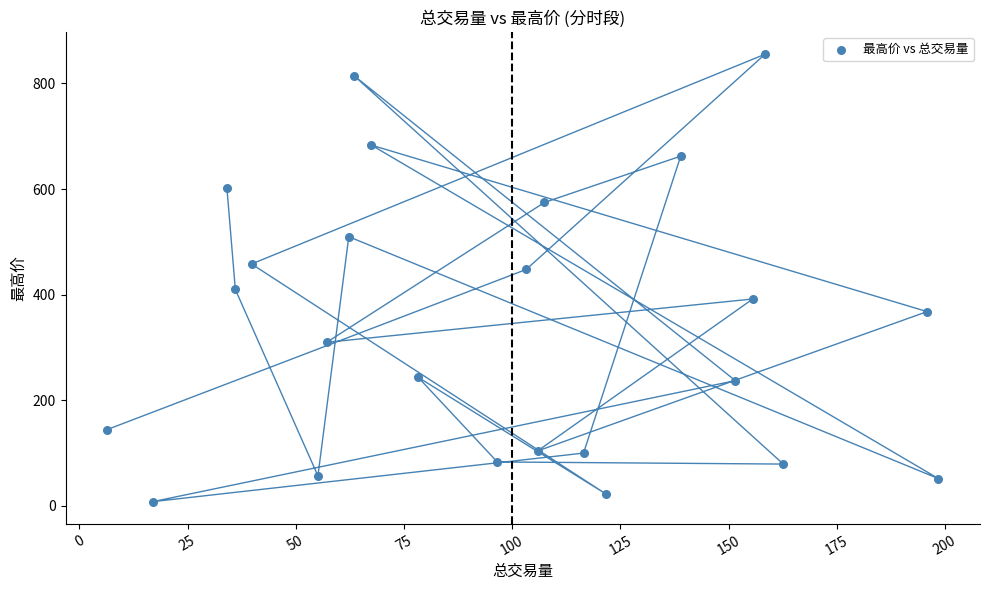

What is the range of X values (max minus min)?

192.1